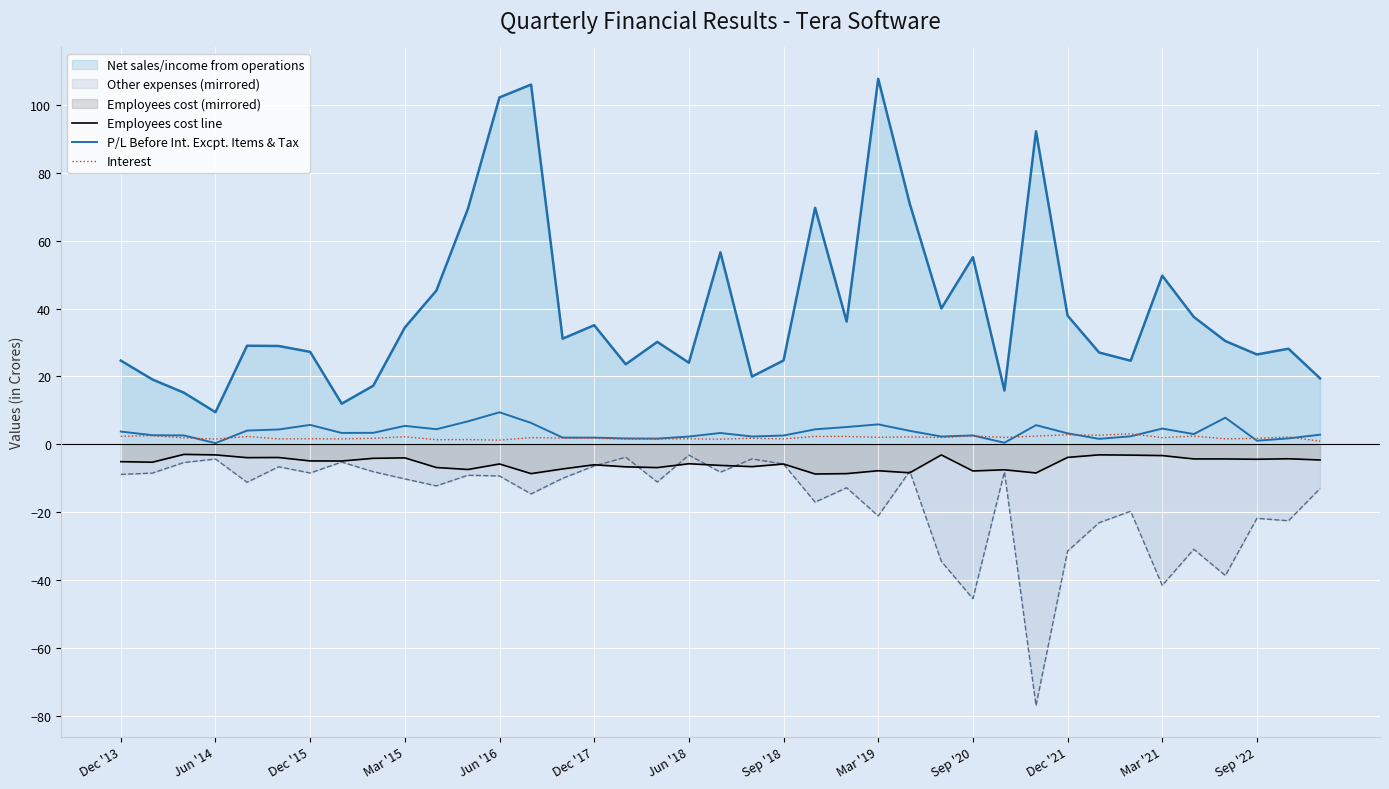

True or false: P/L Before Int. Excpt. Items & Tax has a value of 0.5 at 28.

True